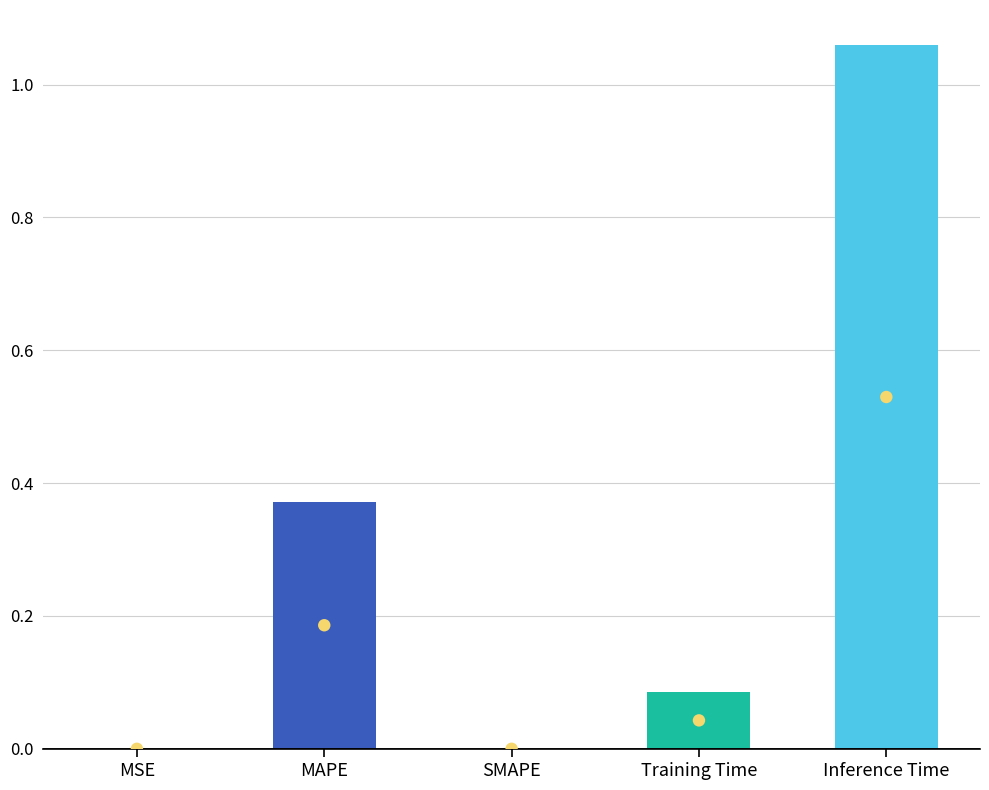

Which has a higher value, MAPE or Training Time?

MAPE